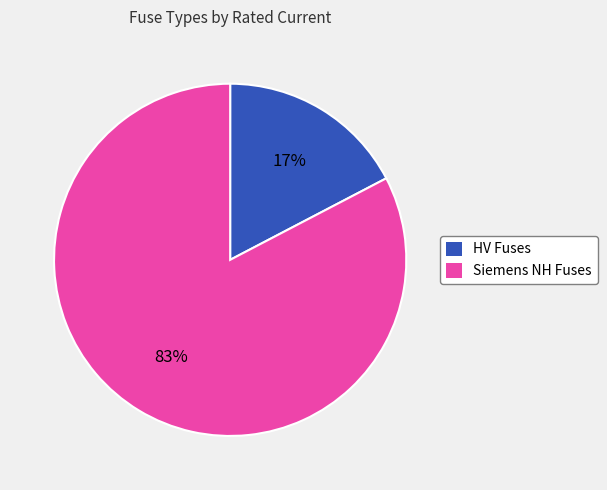

How many slices are in this pie chart?

2